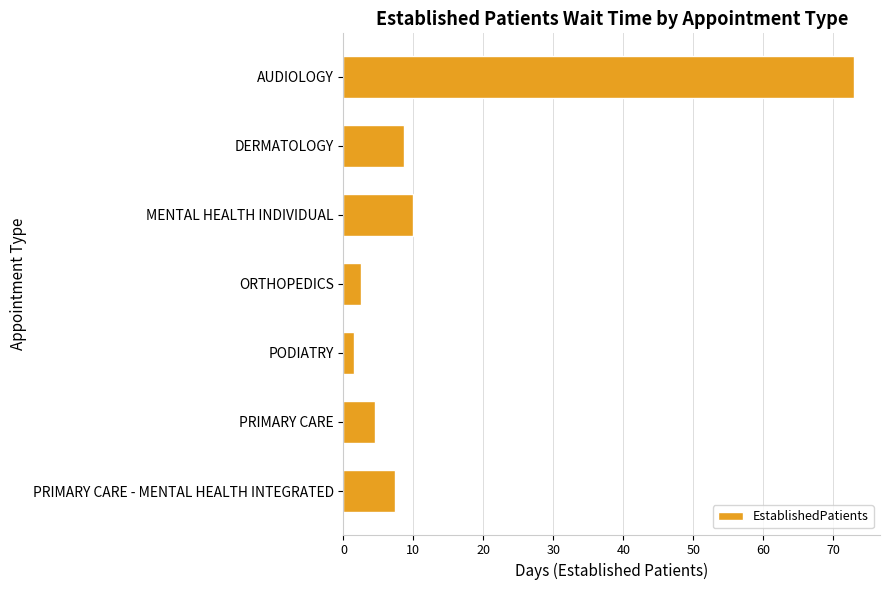

At which label is the value closest to 37?

MENTAL HEALTH INDIVIDUAL